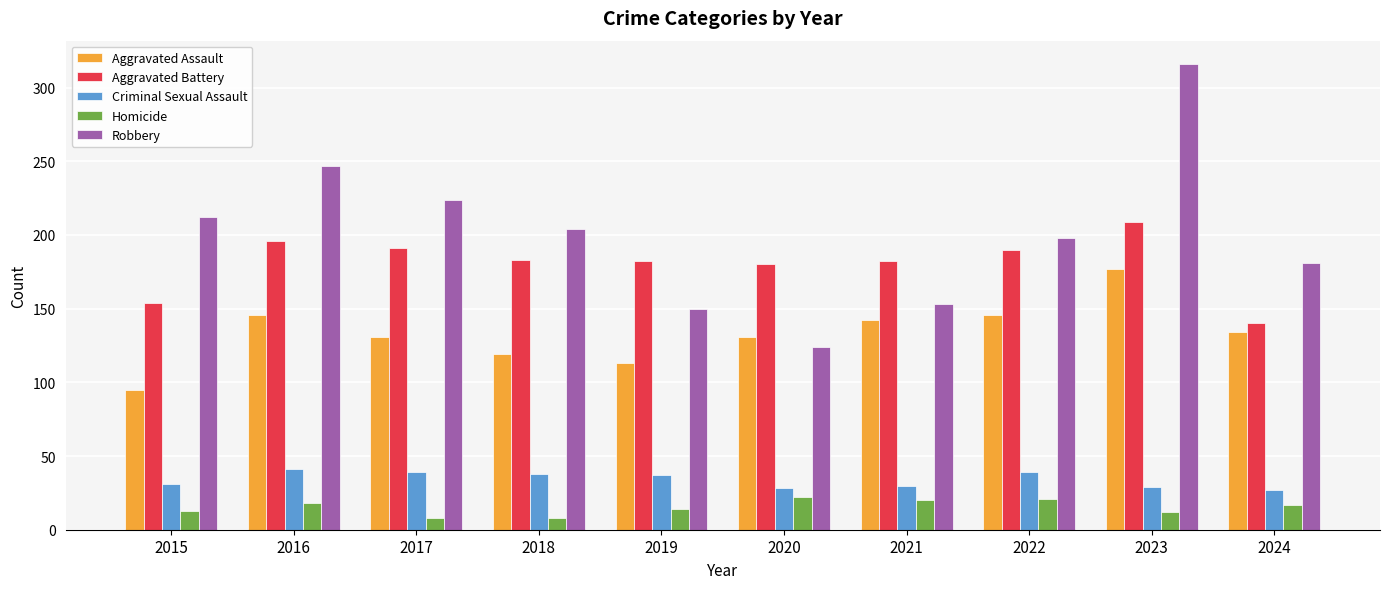

Which series has the largest total across all categories?

Robbery